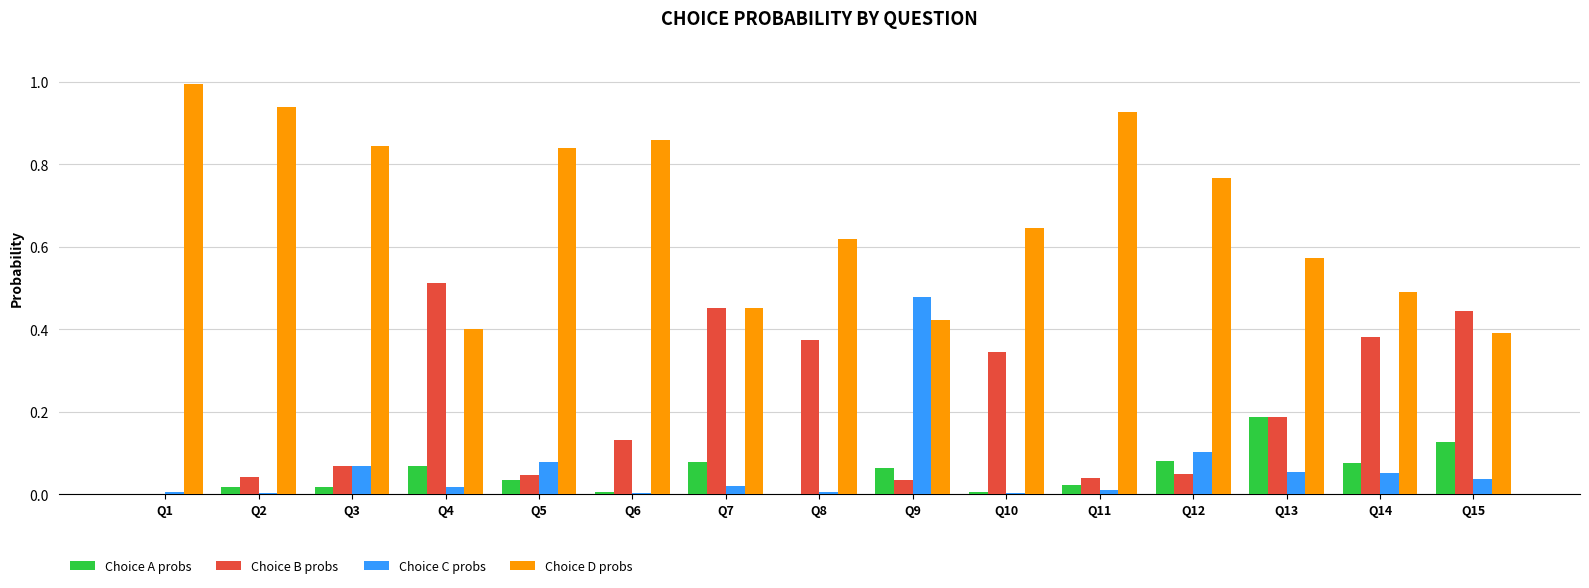

What is the greatest value displayed?

1.0